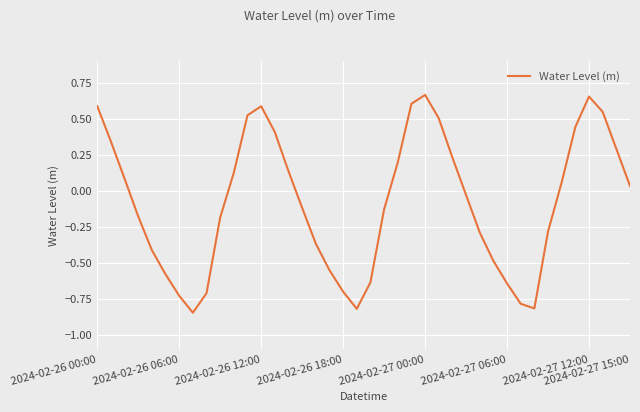

What is the difference between the maximum and minimum values?

1.5